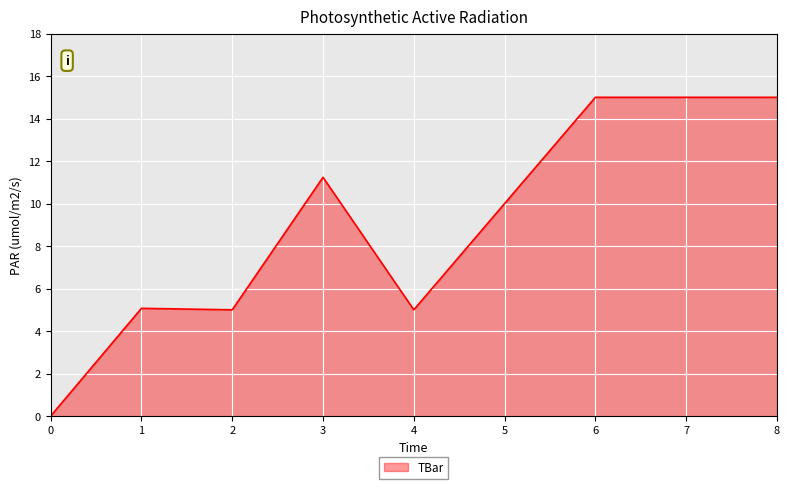

Approximately how many times larger is the value at 4 compared to 6?

0.3